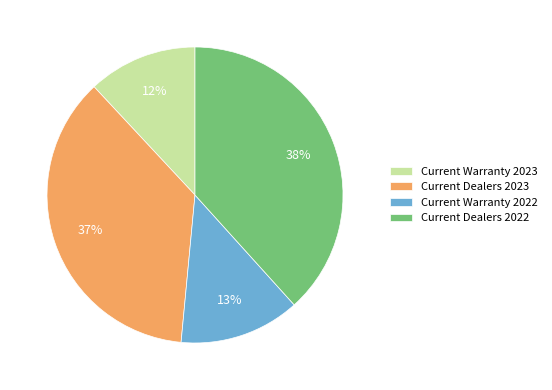

True or false: Current Dealers 2022 accounts for 33% of the total.

False